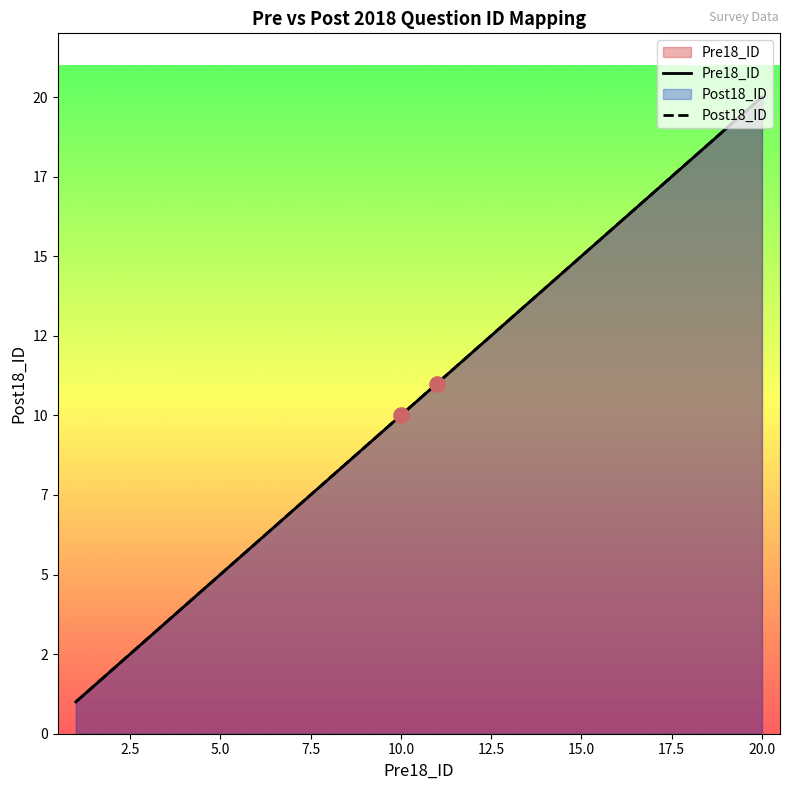

Which series has the largest total across all categories?

Pre18_ID